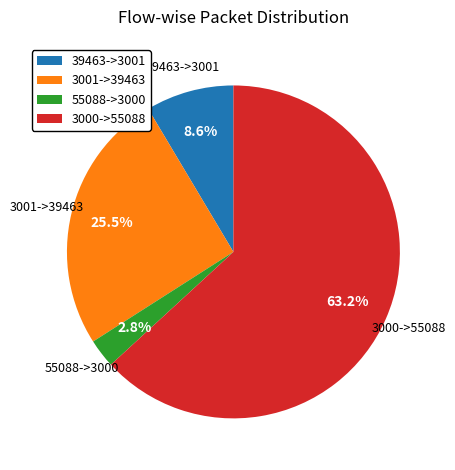

Does any single category account for the majority?

Yes